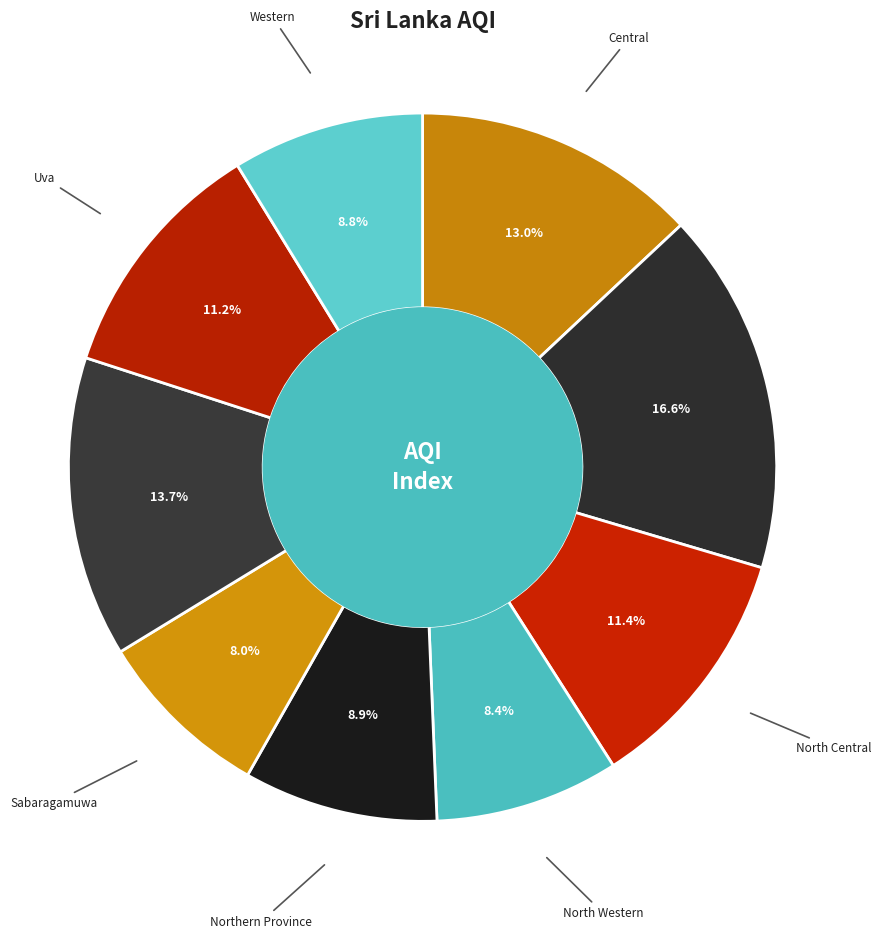

To the nearest percent, what is the difference between the North Central and Central slice percentages?

2%